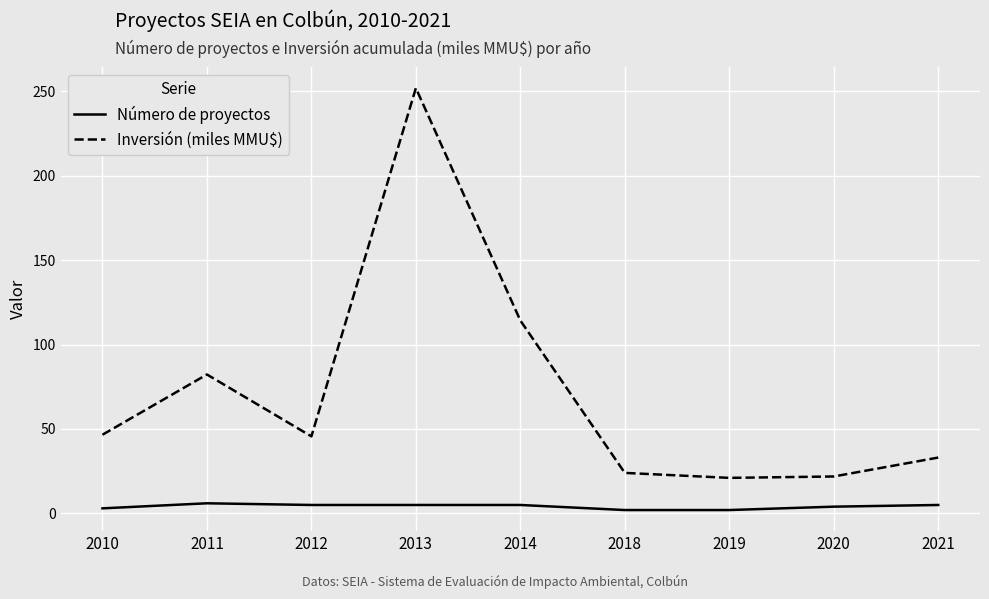

What is the difference between the second highest and second lowest values in the Número de proyectos series?

3.0